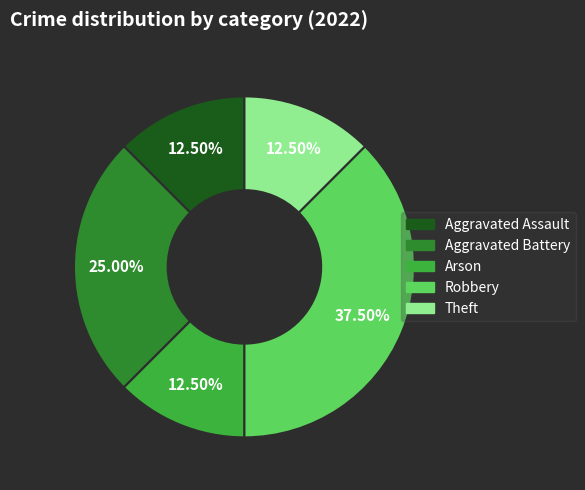

Approximately how many times larger is the value at Robbery compared to Theft?

3.0